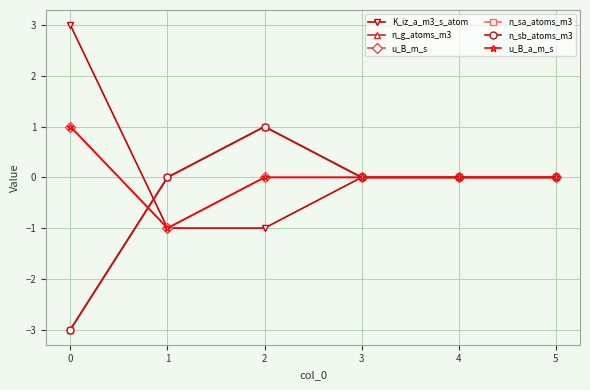

How many categories are shown in the chart?

6